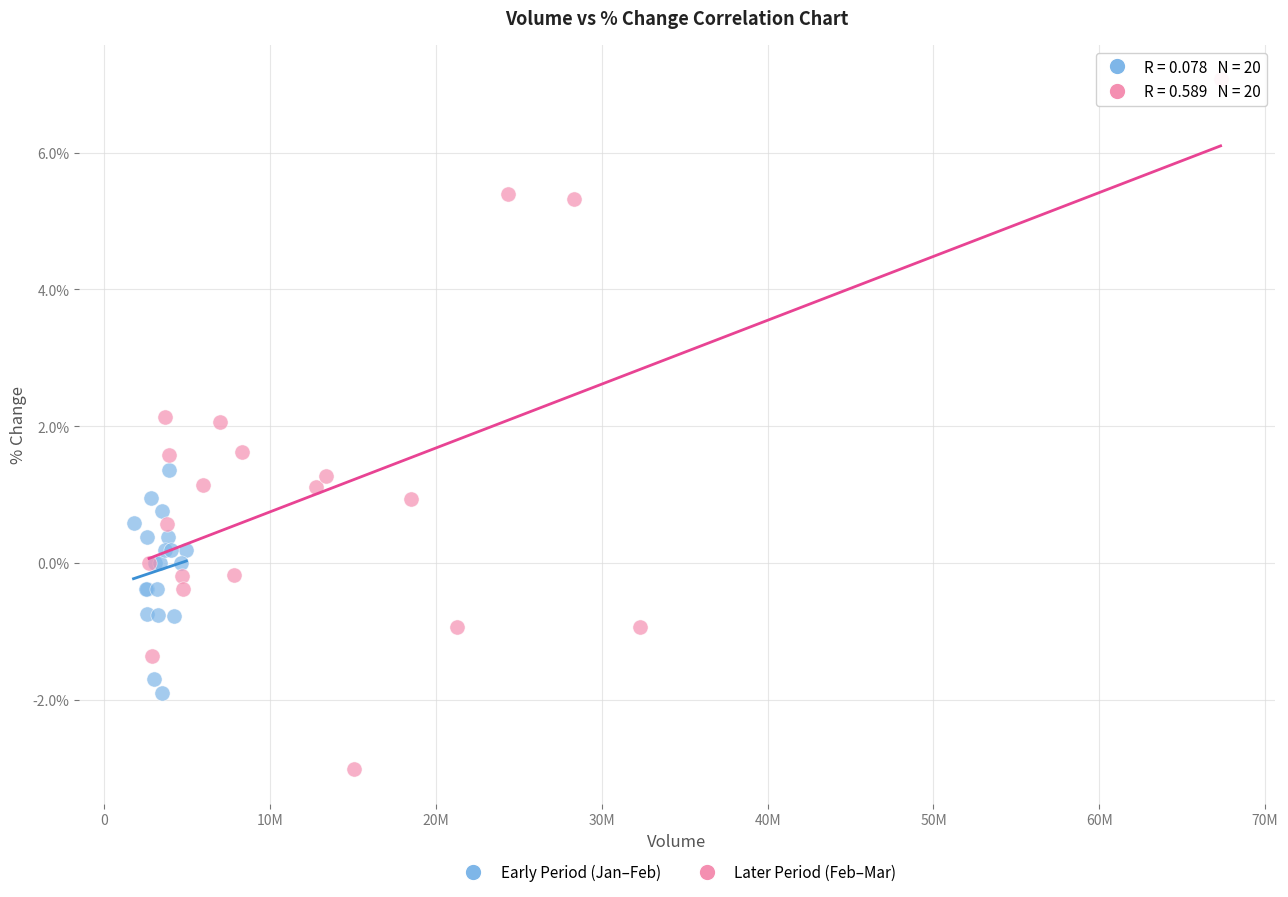

Which series has the largest Y range (max minus min)?

Later Period (Feb–Mar)